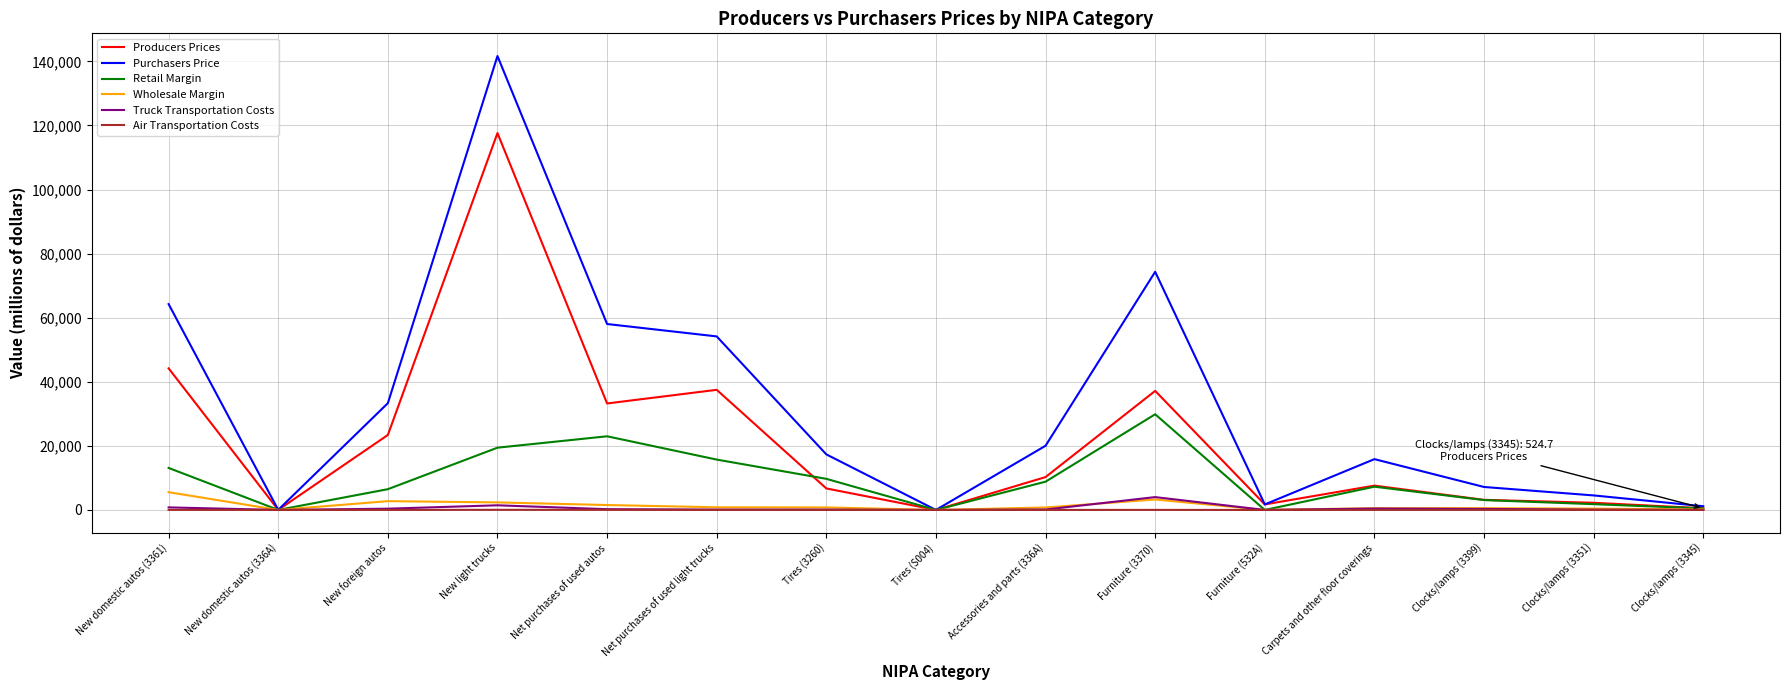

Does the chart display data point markers on the line(s)?

No